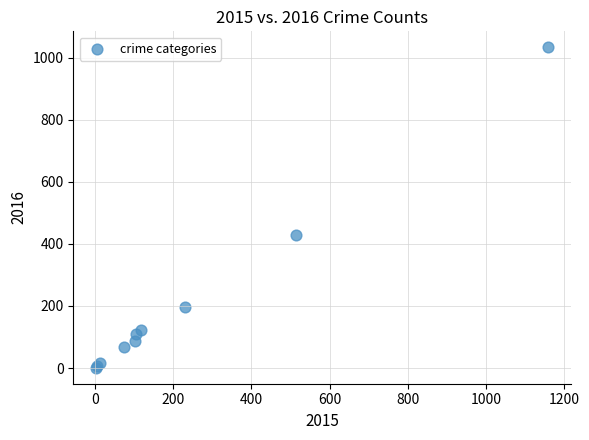

What Y value in the scatter plot is closest to 517?

428